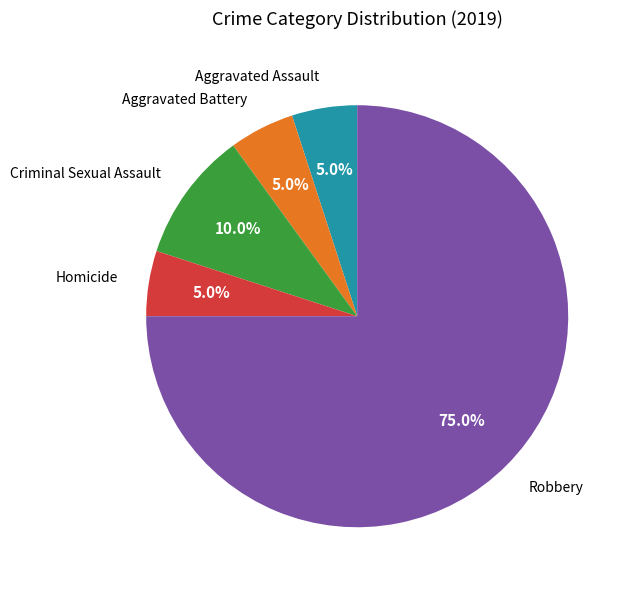

Is there a majority slice in this chart?

Yes